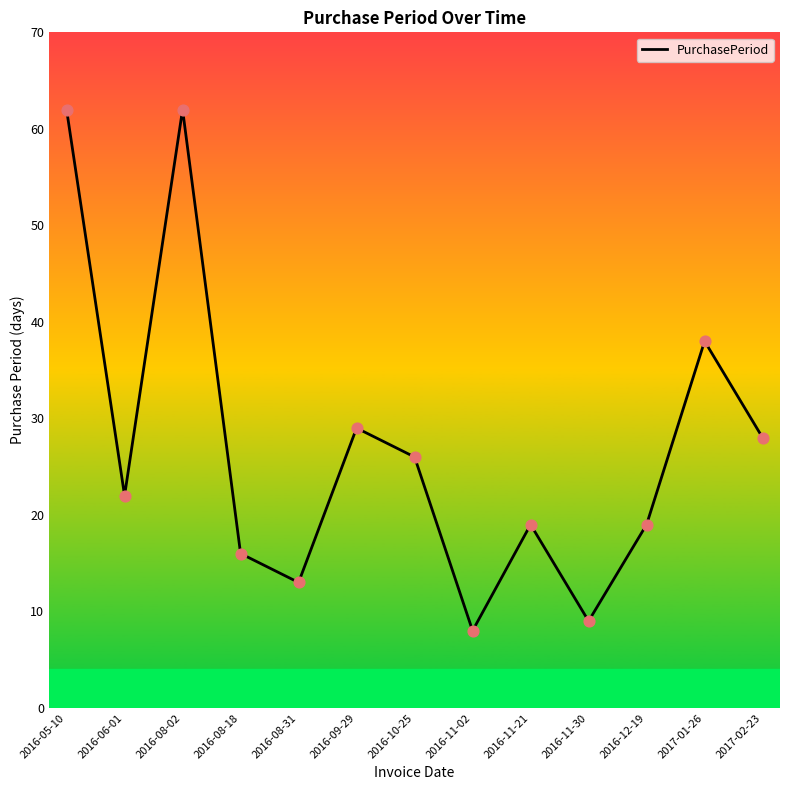

Between 2016-11-30 and 2016-12-19, which is larger?

2016-12-19